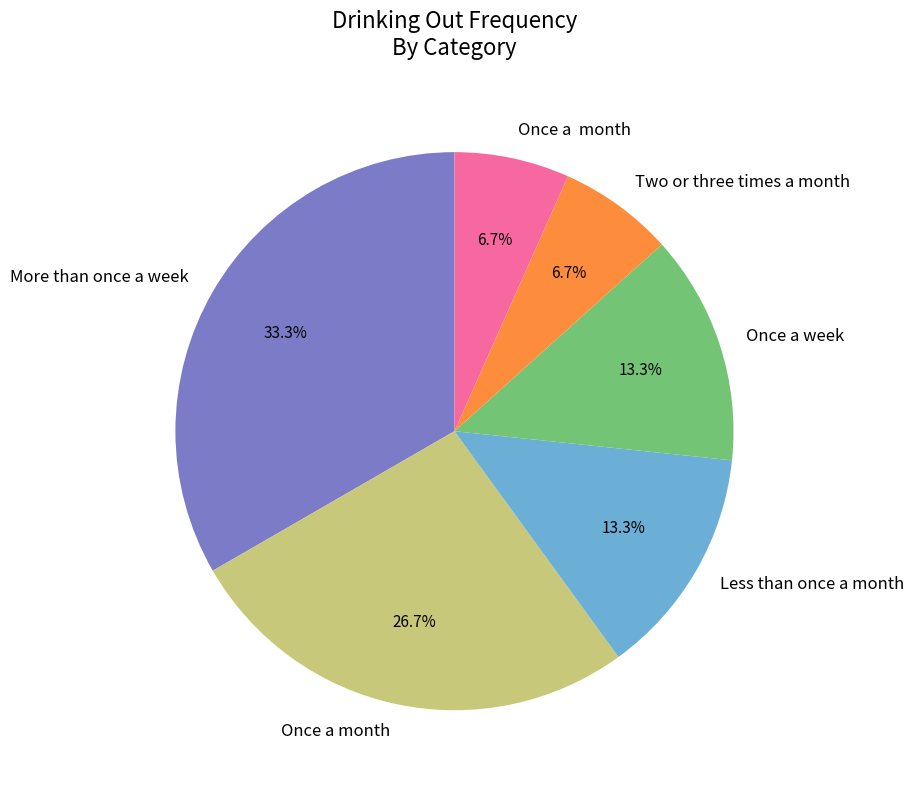

Is there a majority slice in this chart?

No